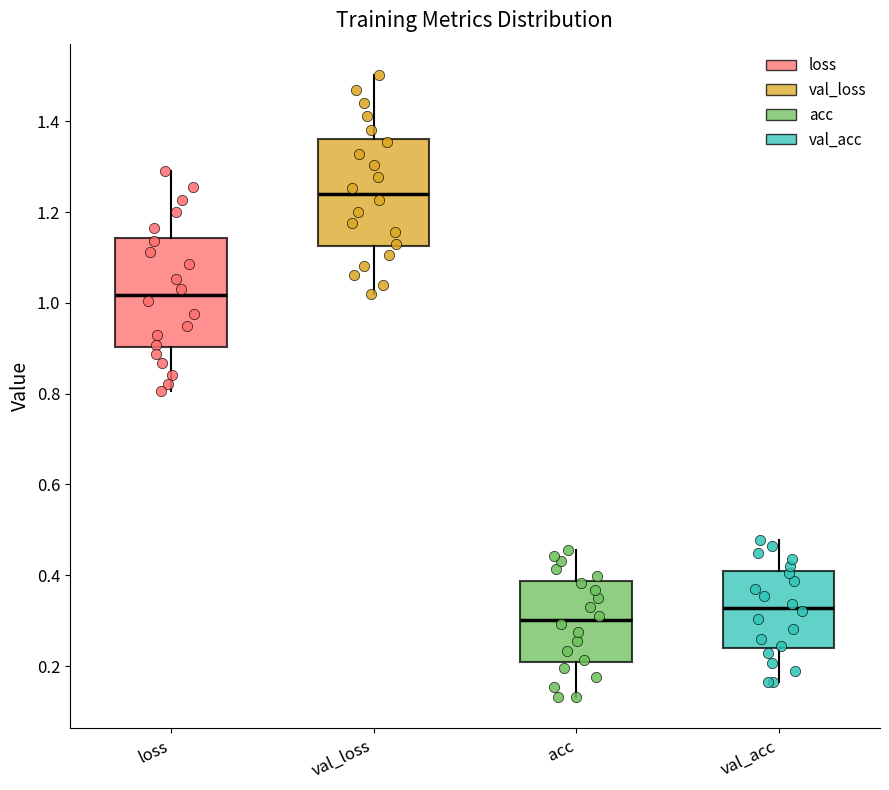

Reading left to right, read every box against the y-axis: the position of its median line, the range the box covers, and the ends of its whiskers. The values are not printed on the chart, so give them approximately, as read against the axis.

loss: median 1.02, box 0.90 to 1.14, whiskers 0.80 to 1.30
val_loss: median 1.24, box 1.12 to 1.36, whiskers 1.02 to 1.50
acc: median 0.30, box 0.20 to 0.38, whiskers 0.14 to 0.46
val_acc: median 0.32, box 0.24 to 0.40, whiskers 0.16 to 0.48